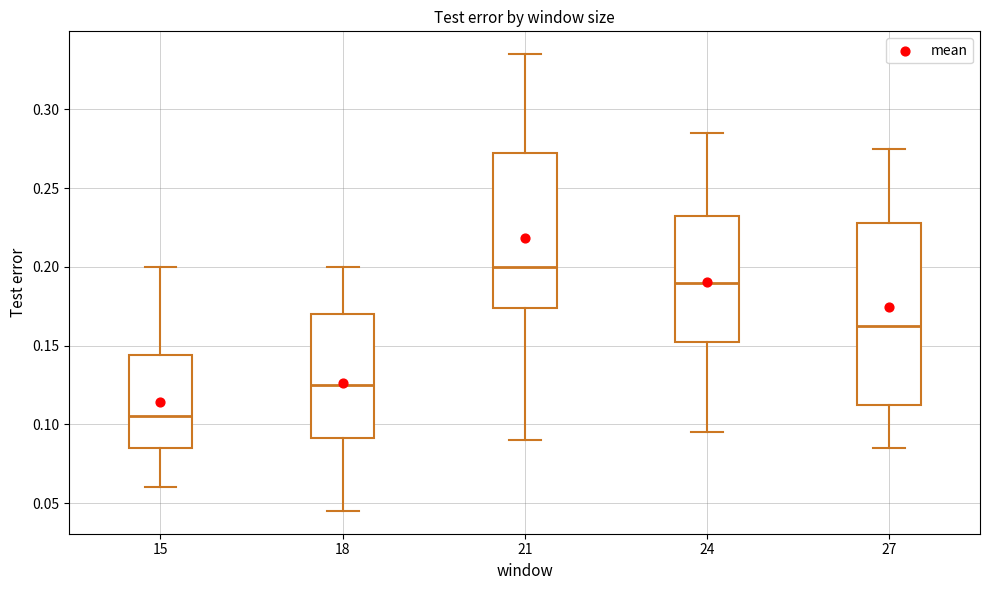

Reading left to right, transcribe this box plot: for each box, give where its median line is, the range the box spans, and where its two whiskers end, as read against the y-axis. The values are not printed on the chart, so give them approximately, as read against the axis.

15: median 0.105, box 0.085 to 0.145, whiskers 0.060 to 0.200
18: median 0.125, box 0.090 to 0.170, whiskers 0.045 to 0.200
21: median 0.200, box 0.175 to 0.275, whiskers 0.090 to 0.335
24: median 0.190, box 0.155 to 0.235, whiskers 0.095 to 0.285
27: median 0.165, box 0.115 to 0.230, whiskers 0.085 to 0.275